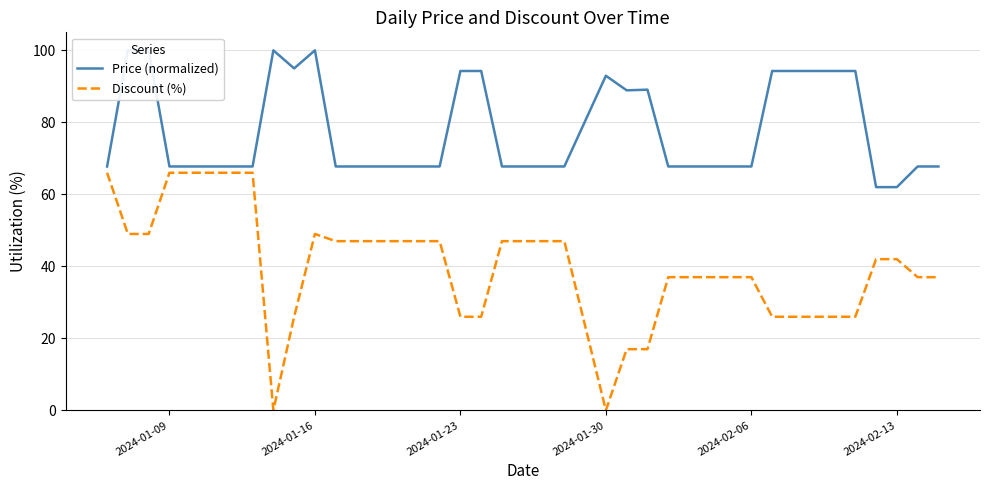

How many lines are shown in the chart?

2